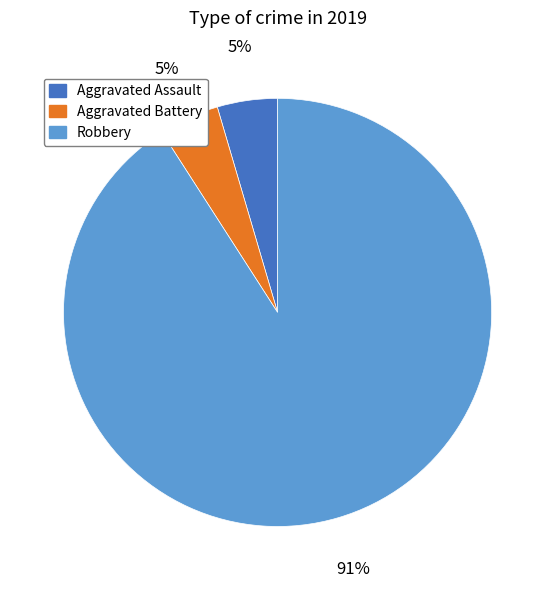

Which category has the biggest portion of the pie?

Robbery